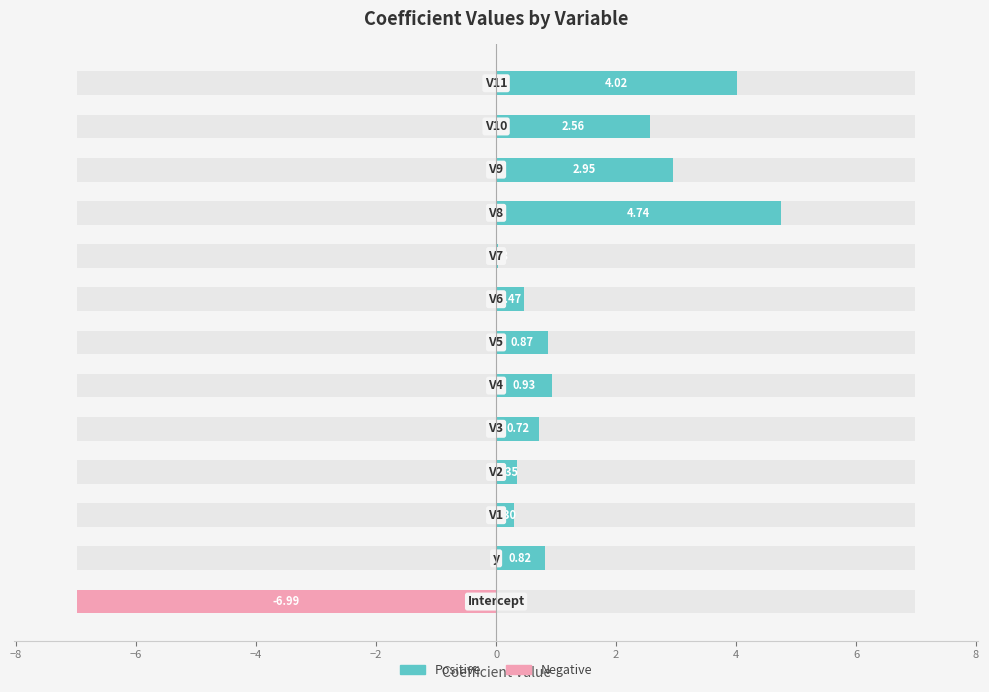

Reading right to left, what are all the values shown in this chart?

Positive: 4.0	2.6	3.0	4.7	0.0	0.5	0.9	0.9	0.7	0.4	0.3	0.8	0.0
Negative: 0.0	0.0	0.0	0.0	0.0	0.0	0.0	0.0	0.0	0.0	0.0	0.0	-7.0